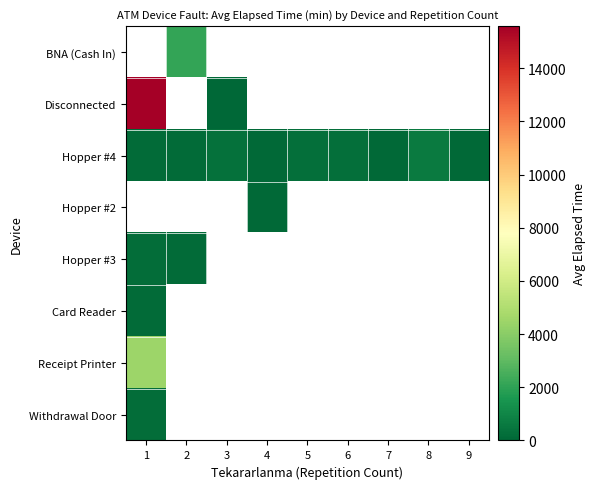

What is the maximum value shown in the chart?

15580.7